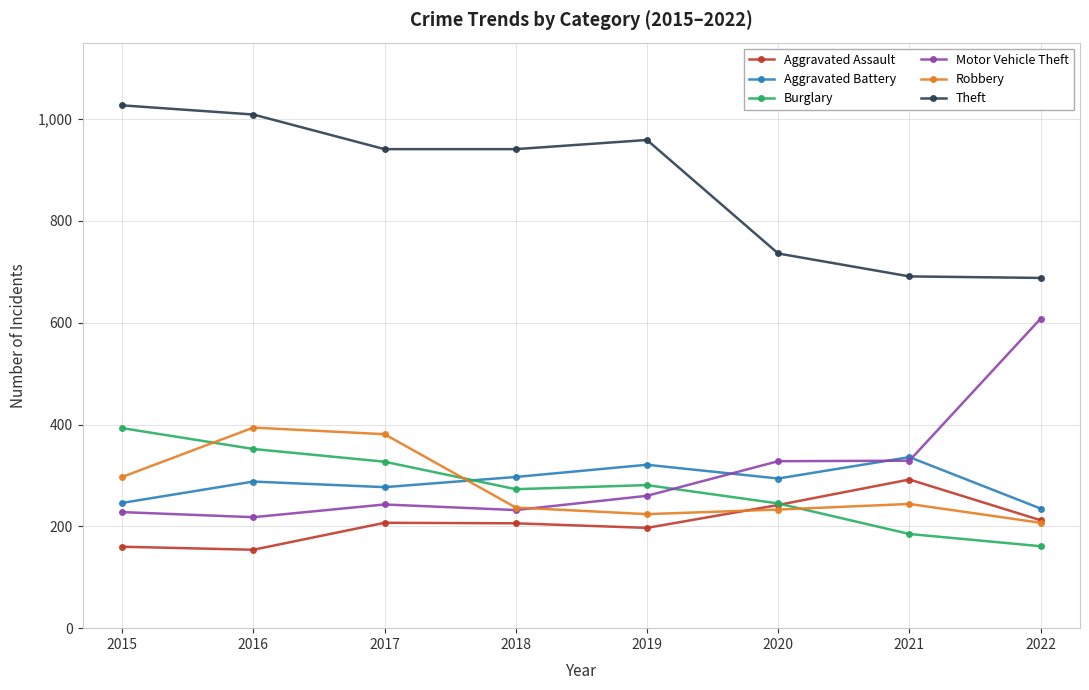

Which series has the largest total across all categories?

Theft